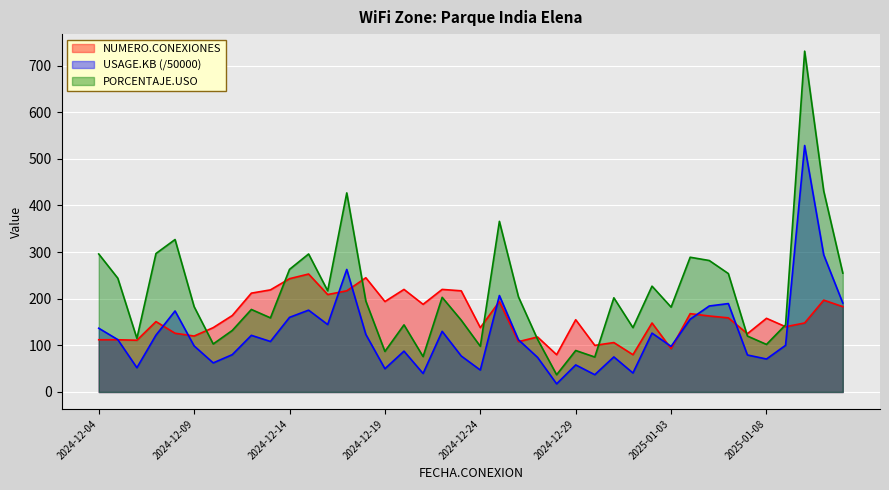

How many lines are shown in the chart?

3